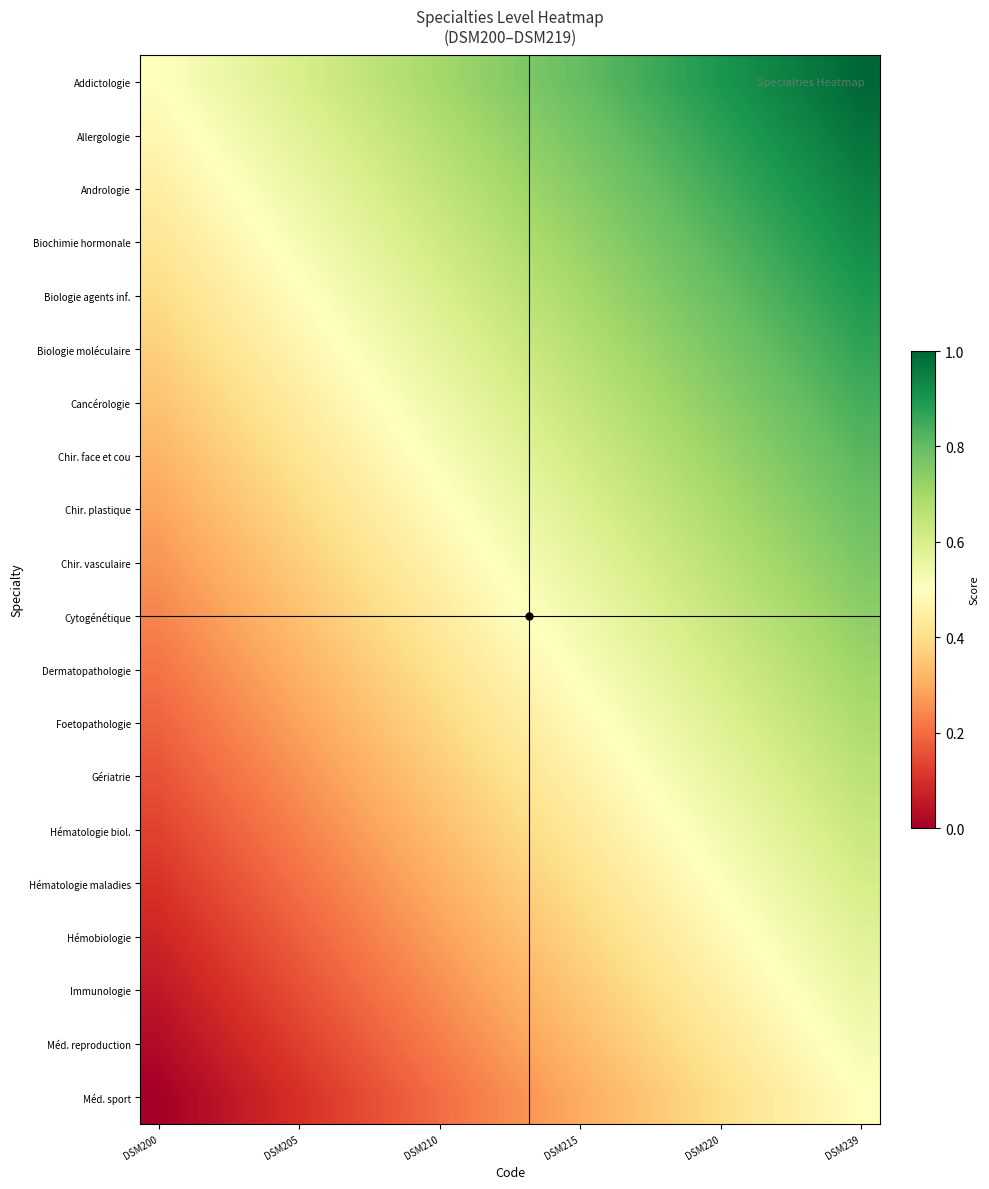

How many categories are shown in the chart?

20